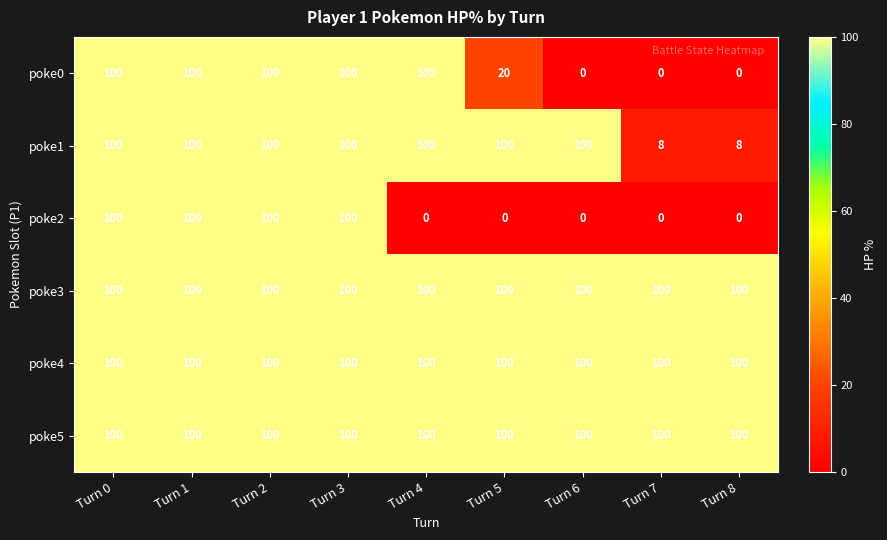

How many series are shown in this chart?

6